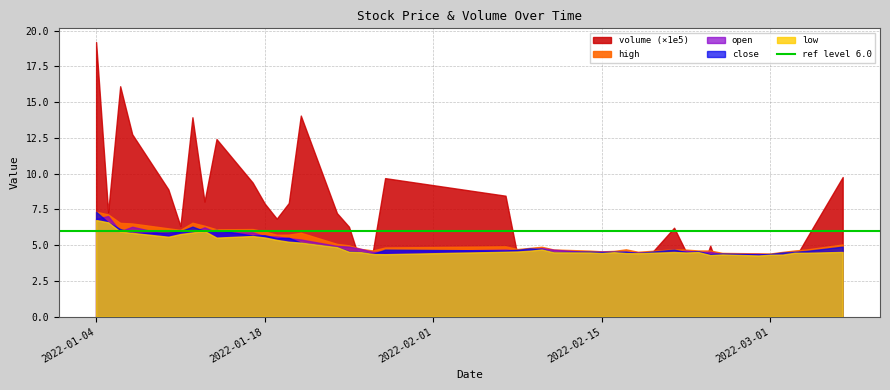

At which category does high reach its first local peak?

6